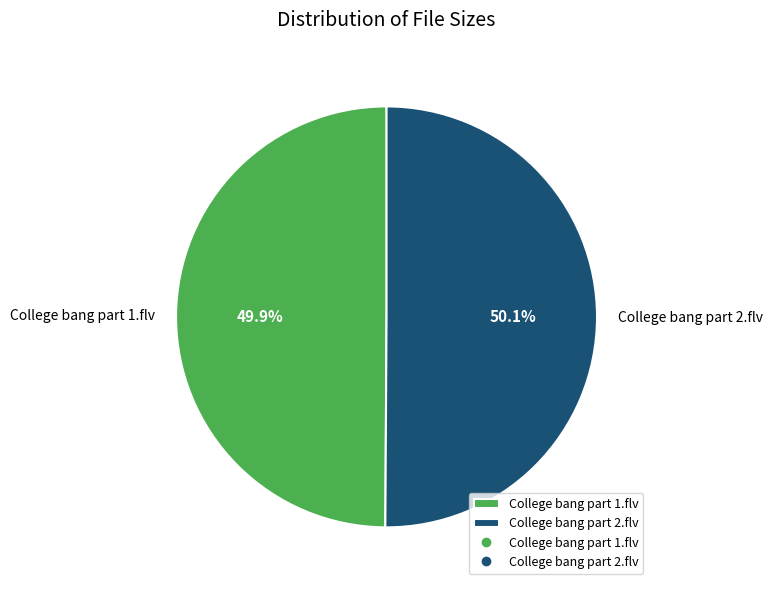

To the nearest percent, what percentage of the pie is College bang part 2.flv?

50%